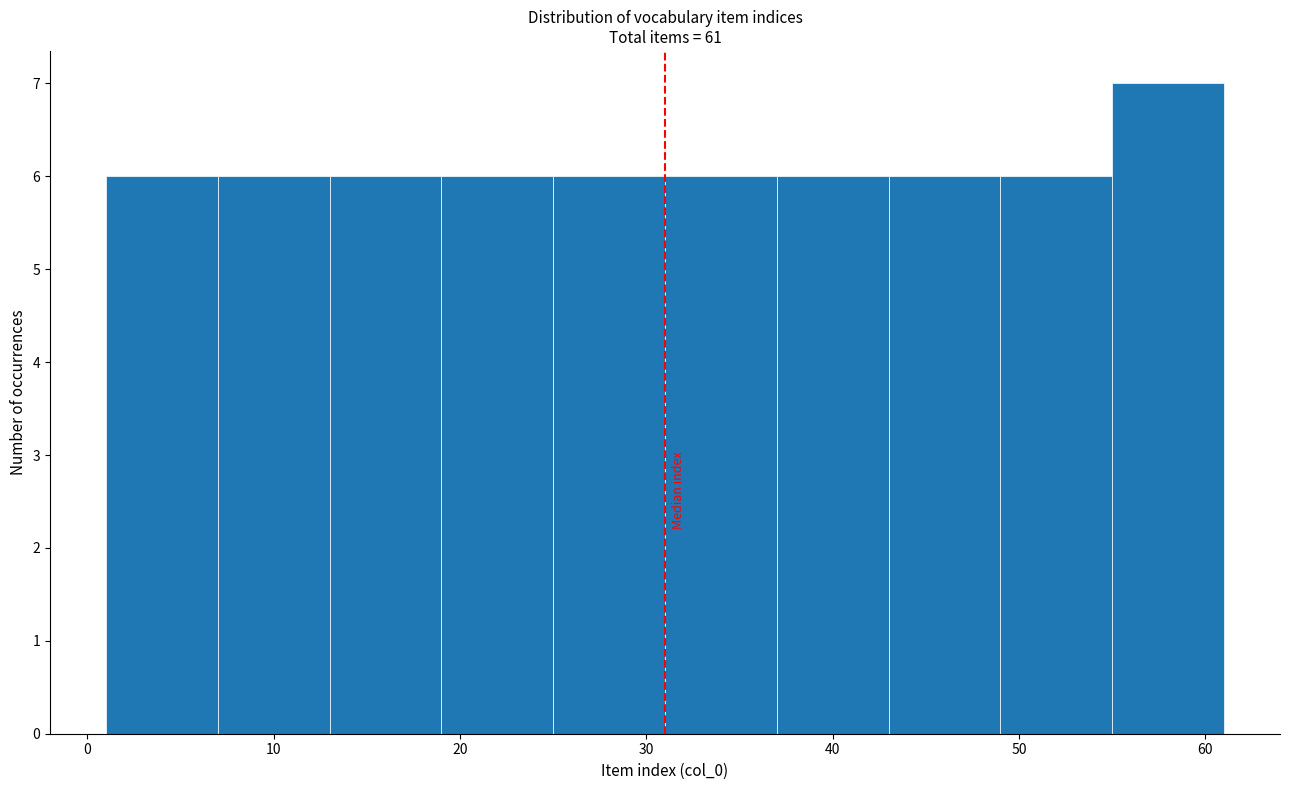

How tall is the bar that spans 37 to 43 on the x-axis? The values are not printed on the chart, so give them approximately, as read against the axis.

6